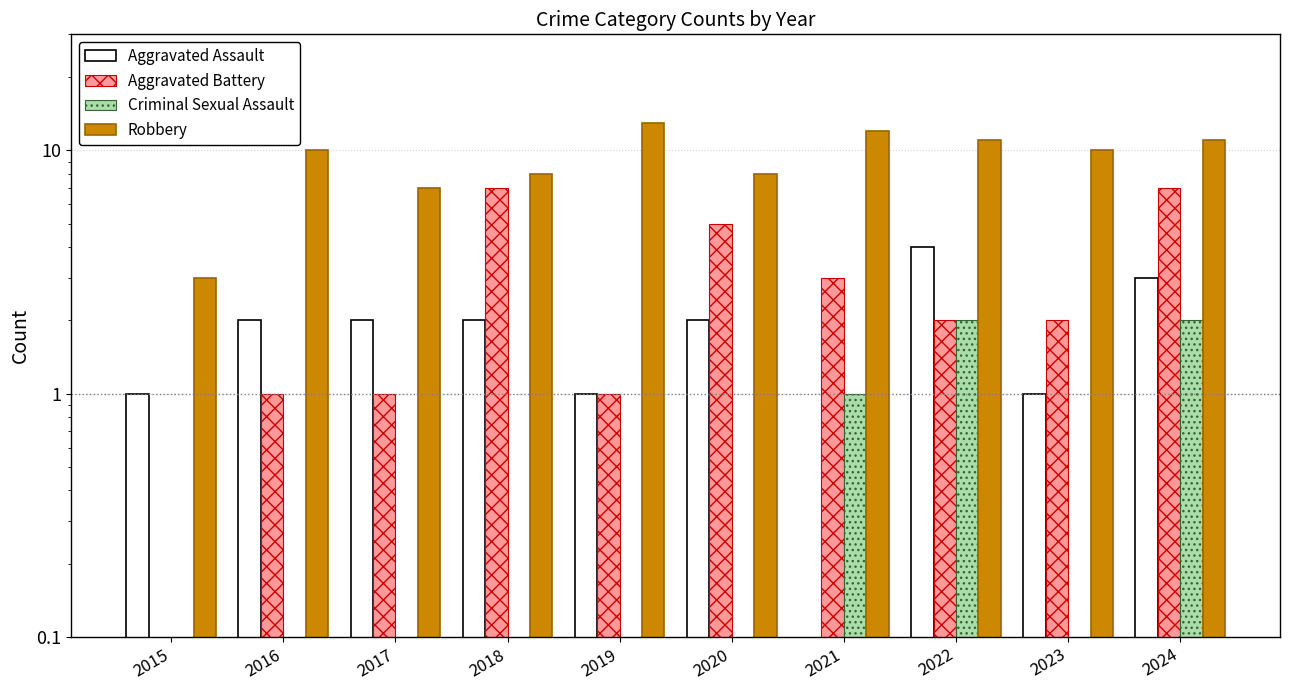

What is the spread (max minus min) of values at 2016?

10